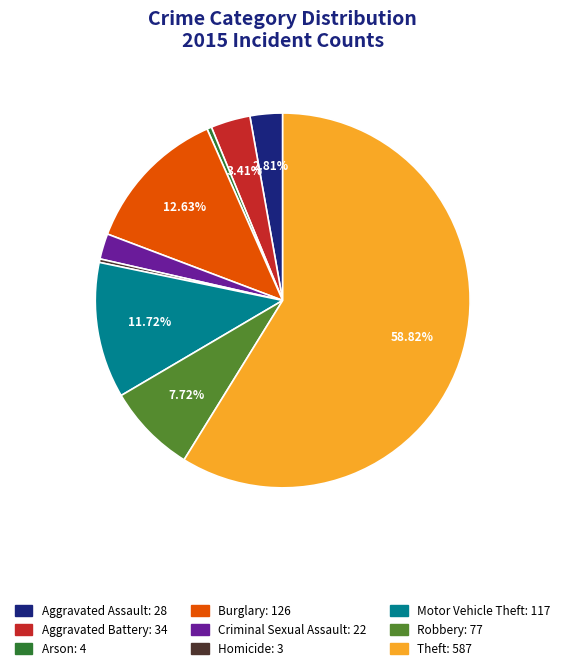

What is the ratio of the value at Arson to the value at Homicide?

1.3